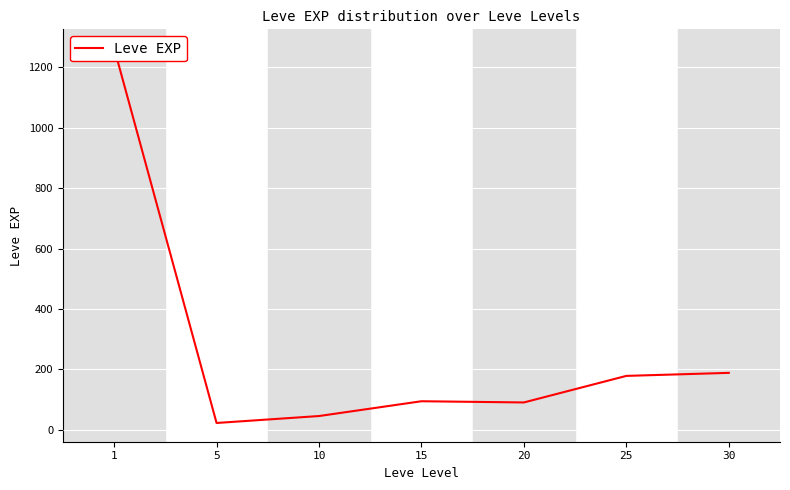

At which label is the value closest to 643?

30